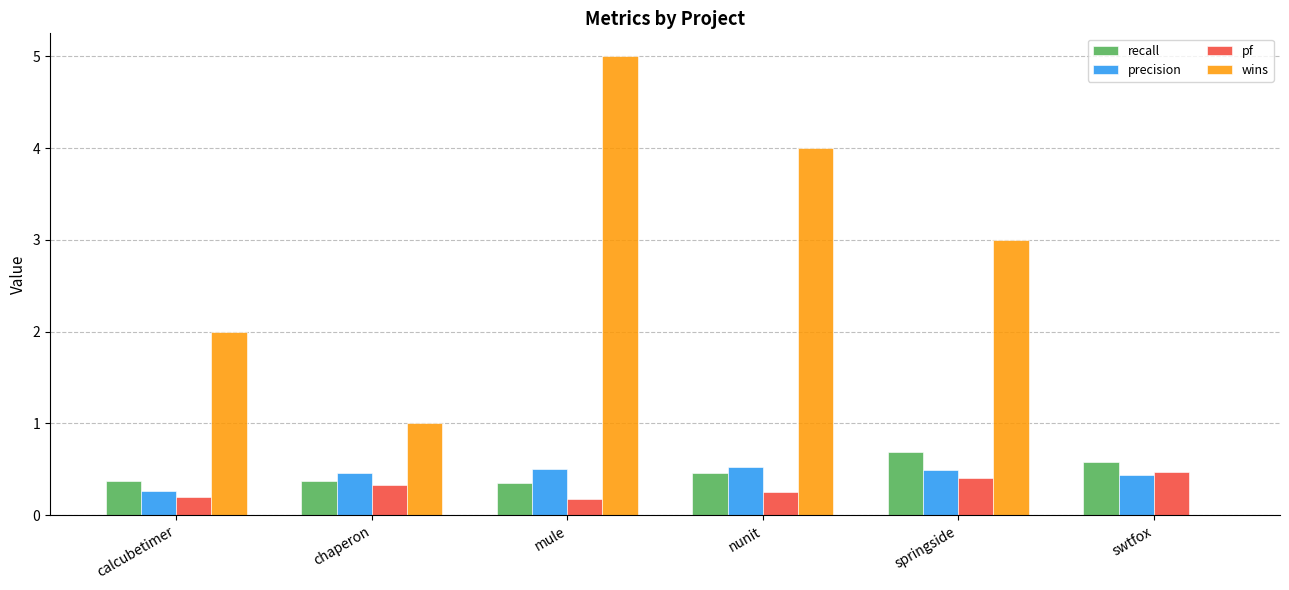

Is the value of recall at nunit greater than the value of wins at calcubetimer?

No